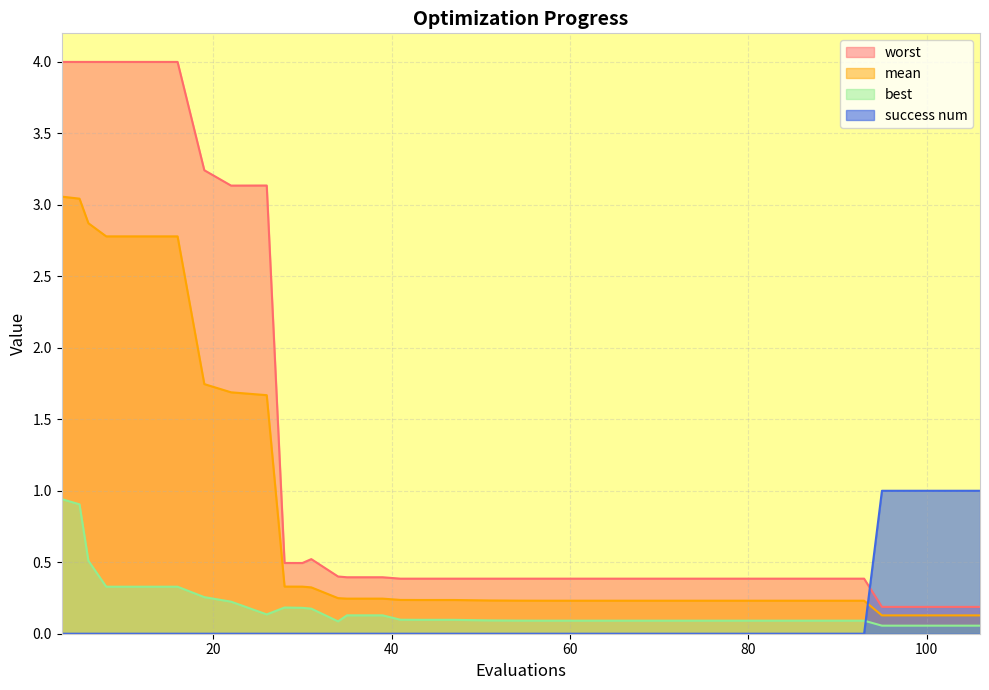

How many lines are shown in the chart?

4